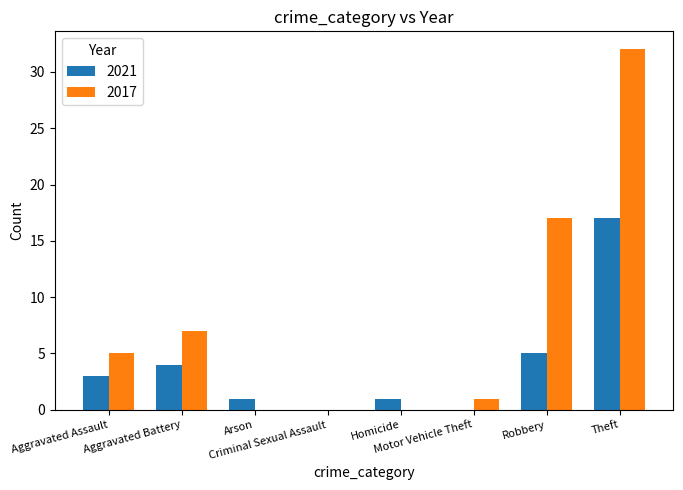

True or false: 2021 has a value of 1 at Arson.

True